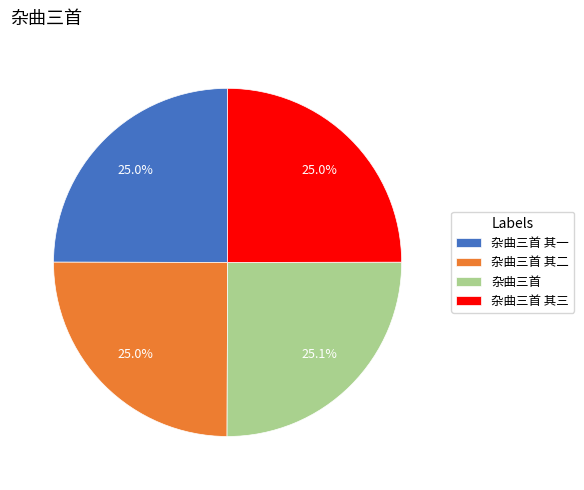

Count the number of slices in the pie.

4